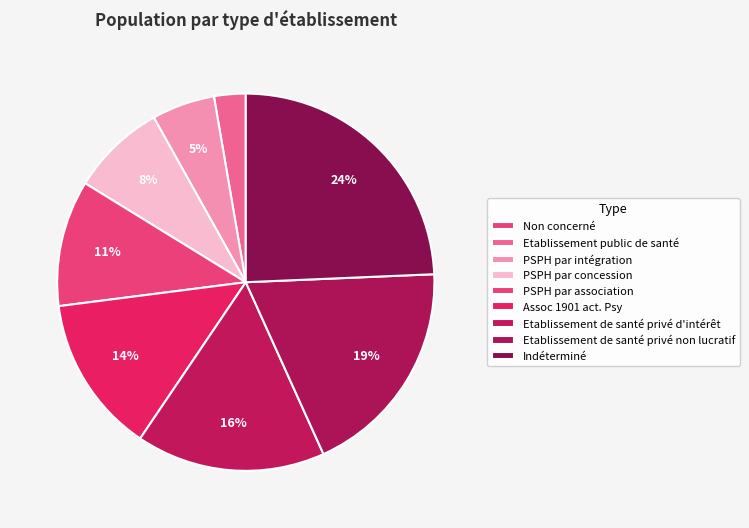

True or false: Assoc 1901 act. Psy accounts for 21% of the total.

False